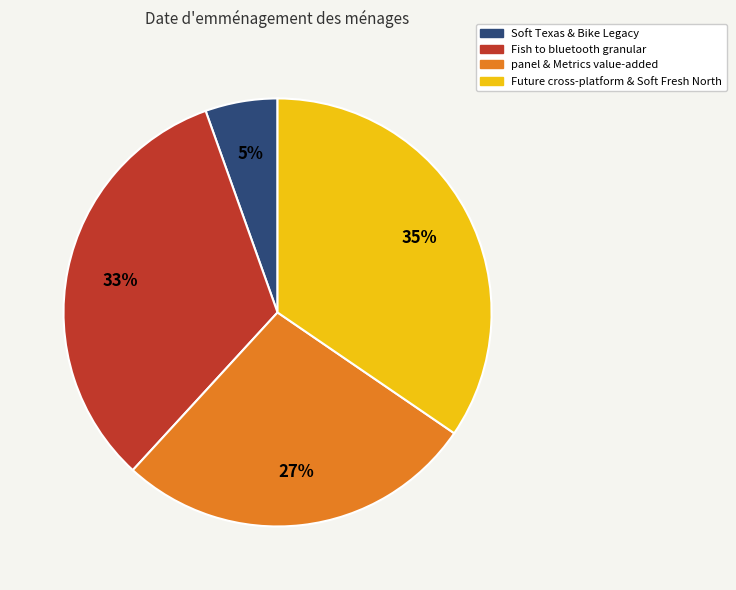

Between Future cross-platform & Soft Fresh North and panel & Metrics value-added, which is larger?

Future cross-platform & Soft Fresh North